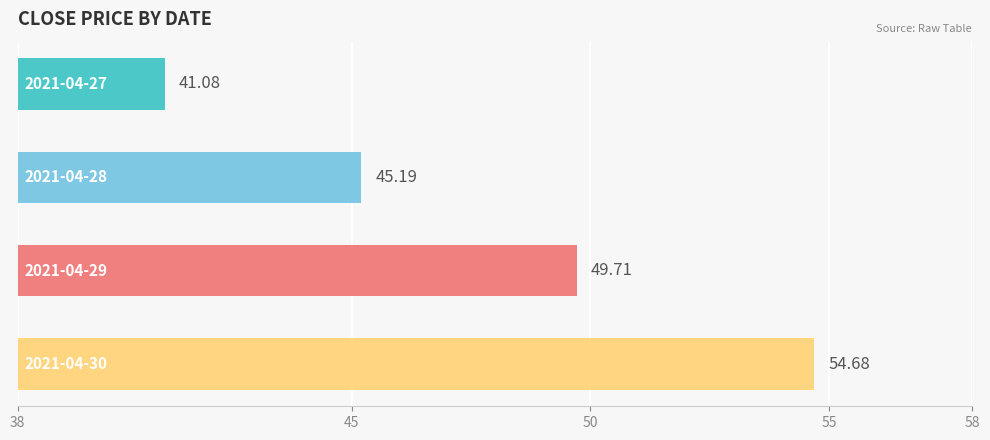

How many bars are there in total?

4